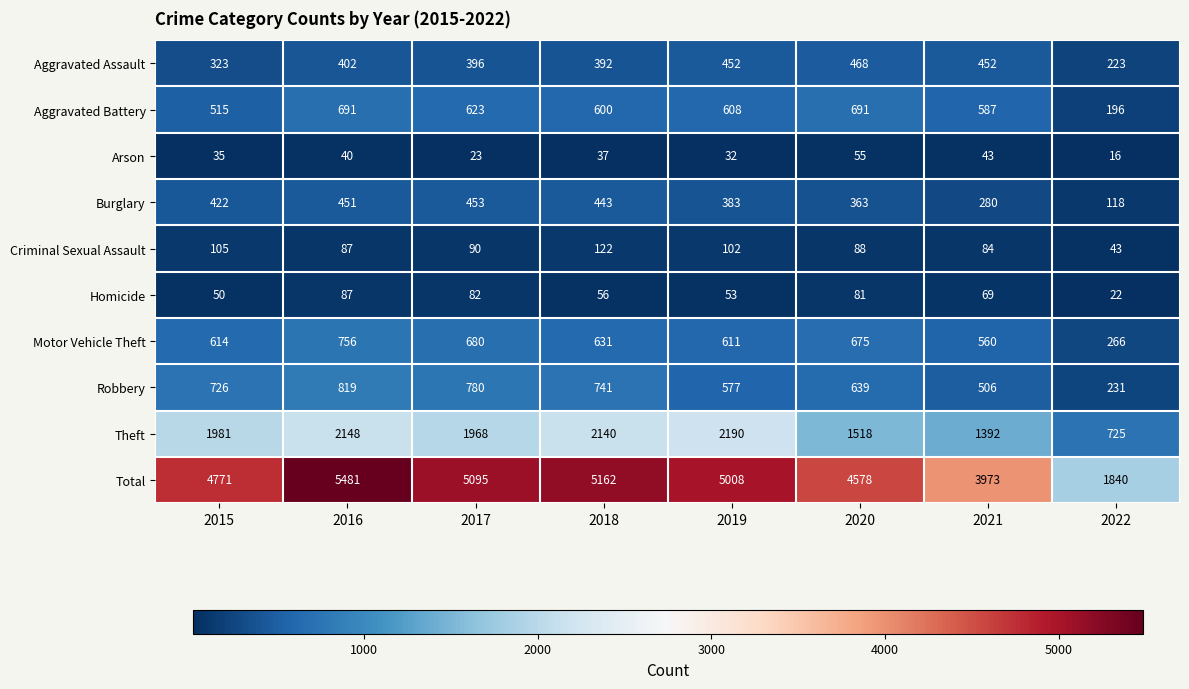

What is the maximum value for Theft?

2190